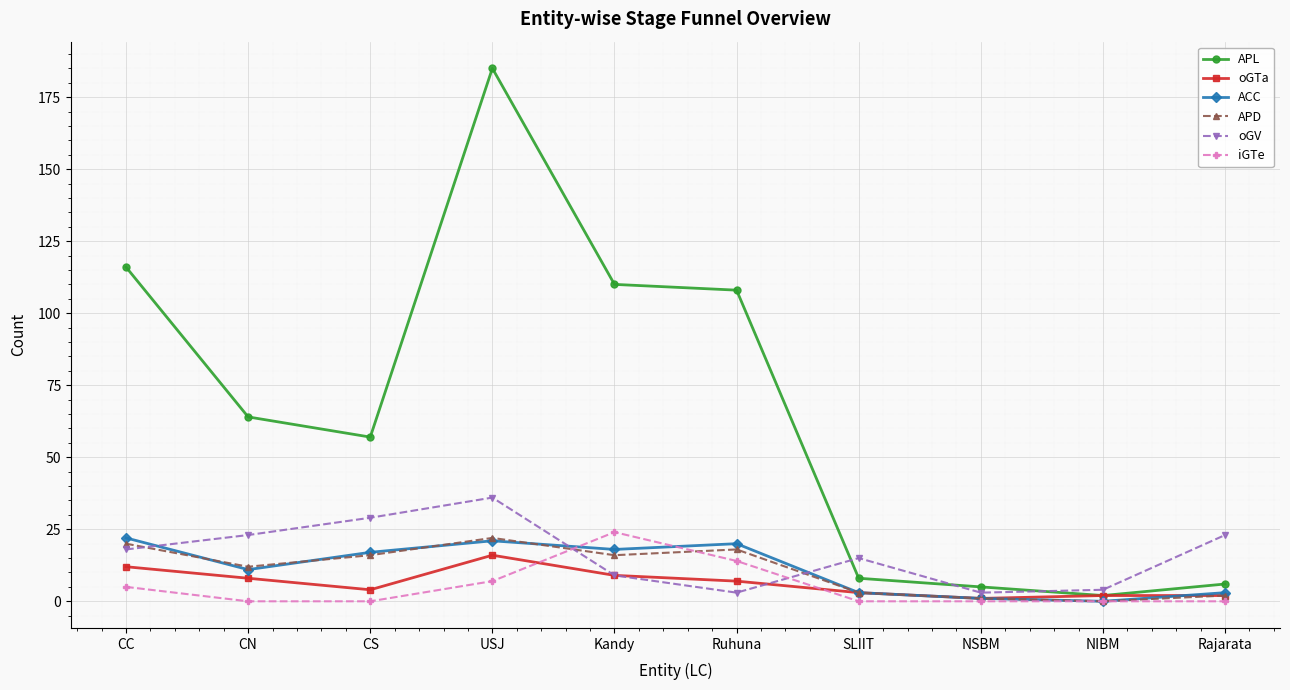

What is the greatest value displayed?

185